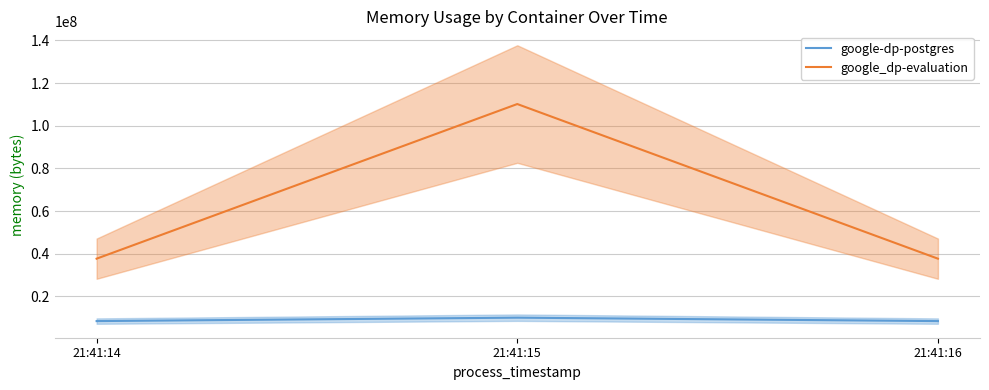

How many google_dp-evaluation values are between 37715968 and 110202880?

3